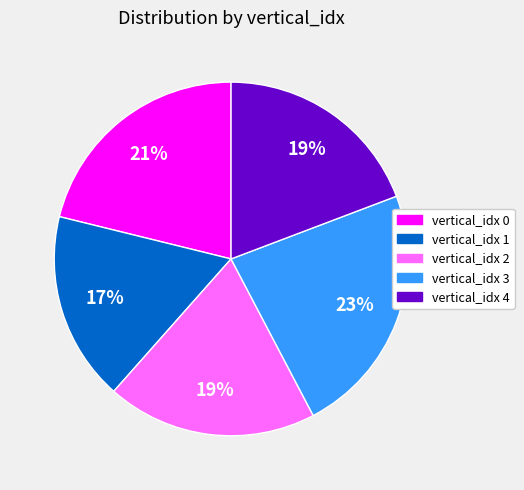

Which slice is the largest?

vertical_idx 3